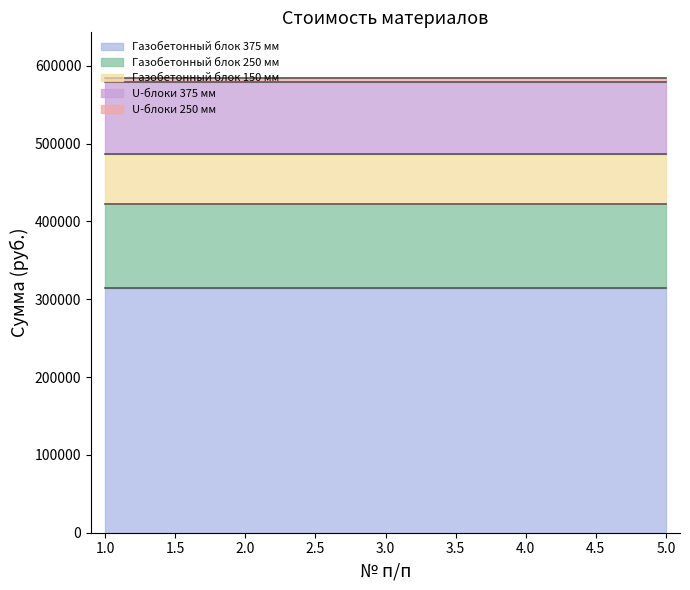

Between 5 and 1, which is larger?

5